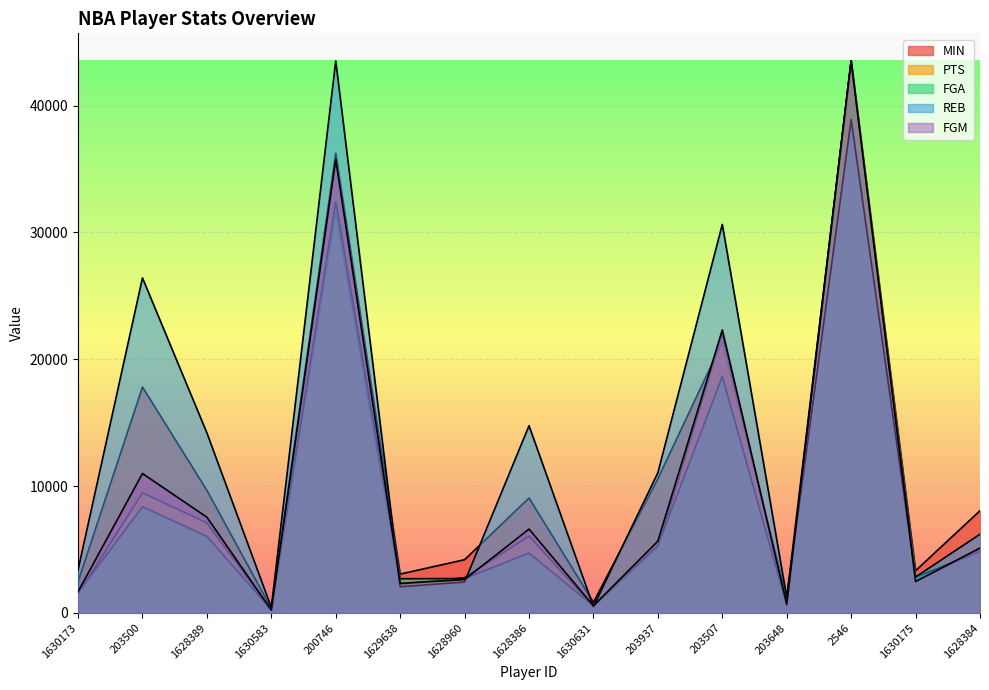

What is the average value of the PTS series?

9348.6